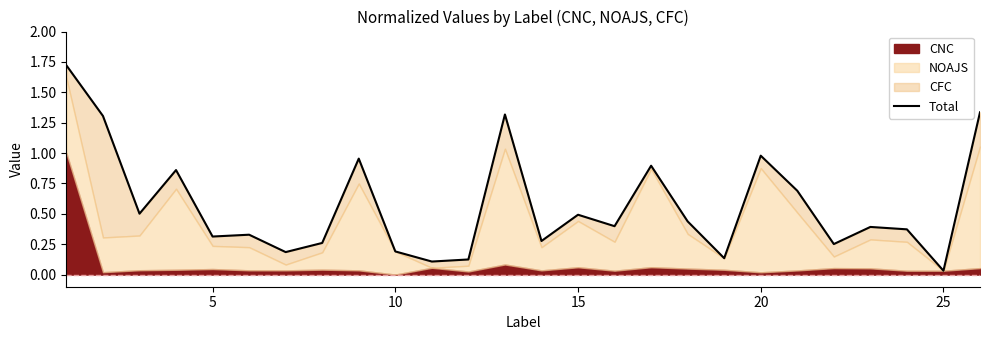

Reading left to right, transcribe all the data shown in this chart.

1.7	1.3	0.5	0.9	0.3	0.3	0.2	0.3	1.0	0.2	0.1	0.1	1.3	0.3	0.5	0.4	0.9	0.4	0.1	1.0	0.7	0.3	0.4	0.4	0.0	1.3